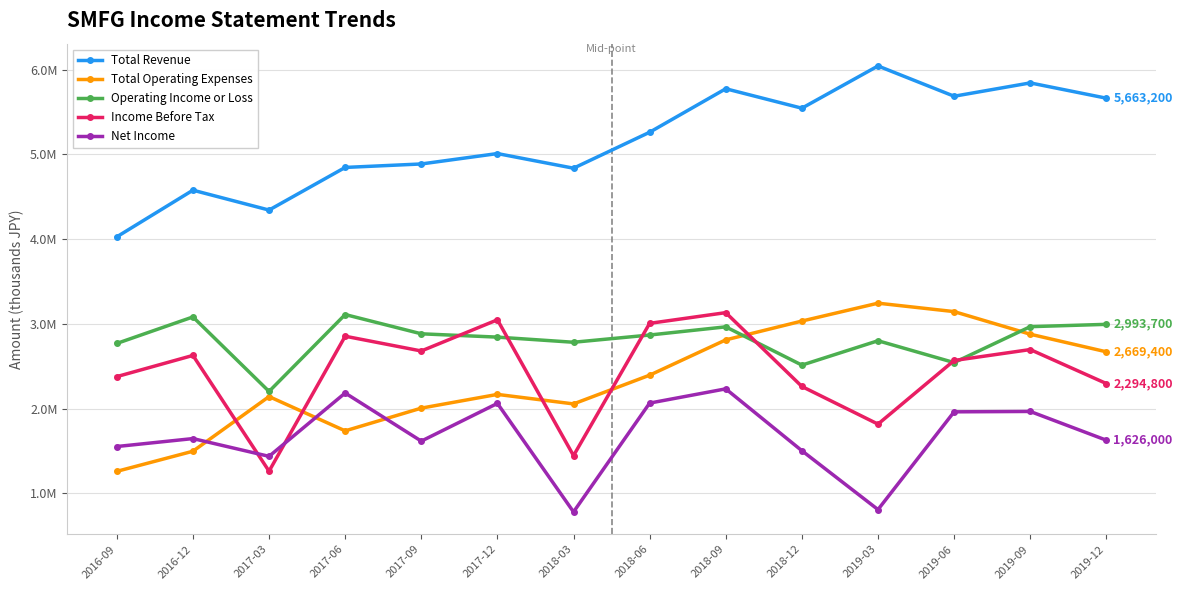

What is the value of the Net Income point at the 14th from the left?

1626000